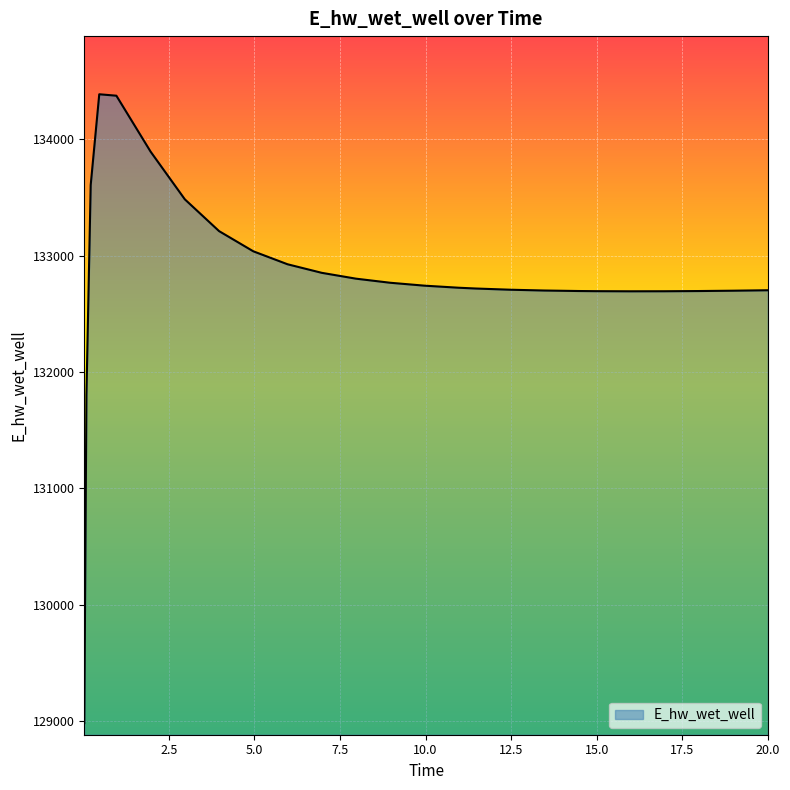

How many lines are shown in the chart?

1